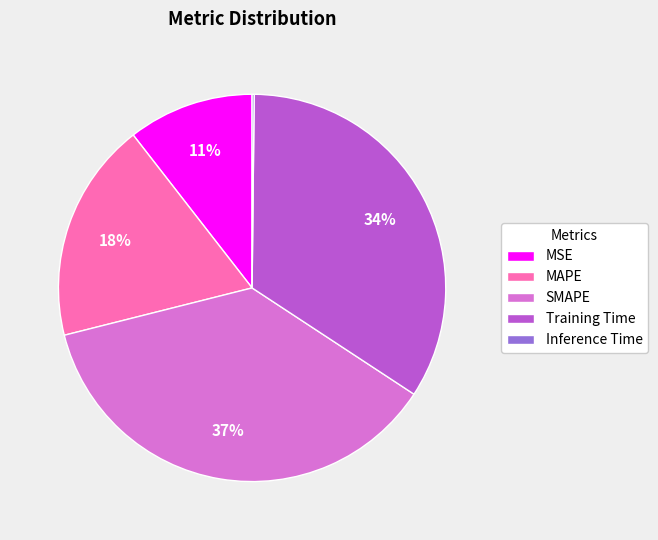

Which category has the biggest portion of the pie?

SMAPE